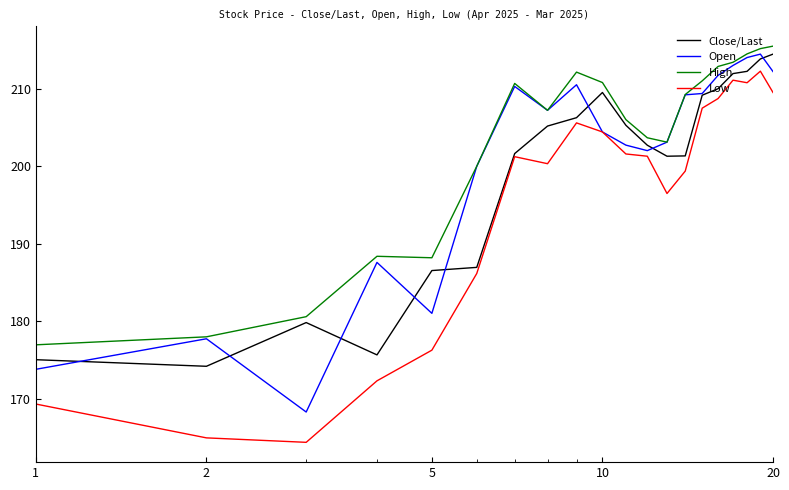

True or false: Low and High cross at least once.

False